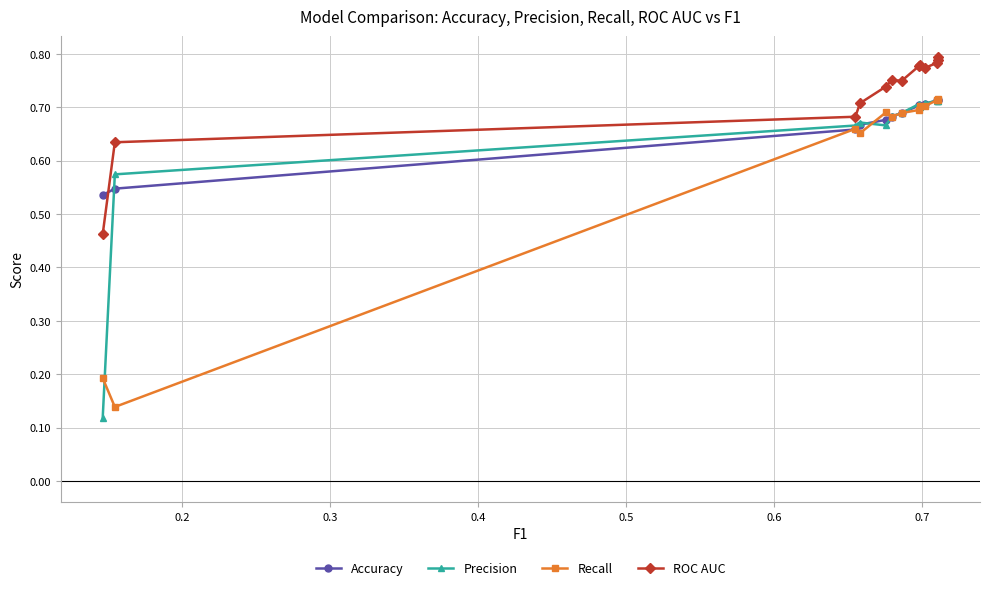

Which series has the largest total across all categories?

ROC AUC